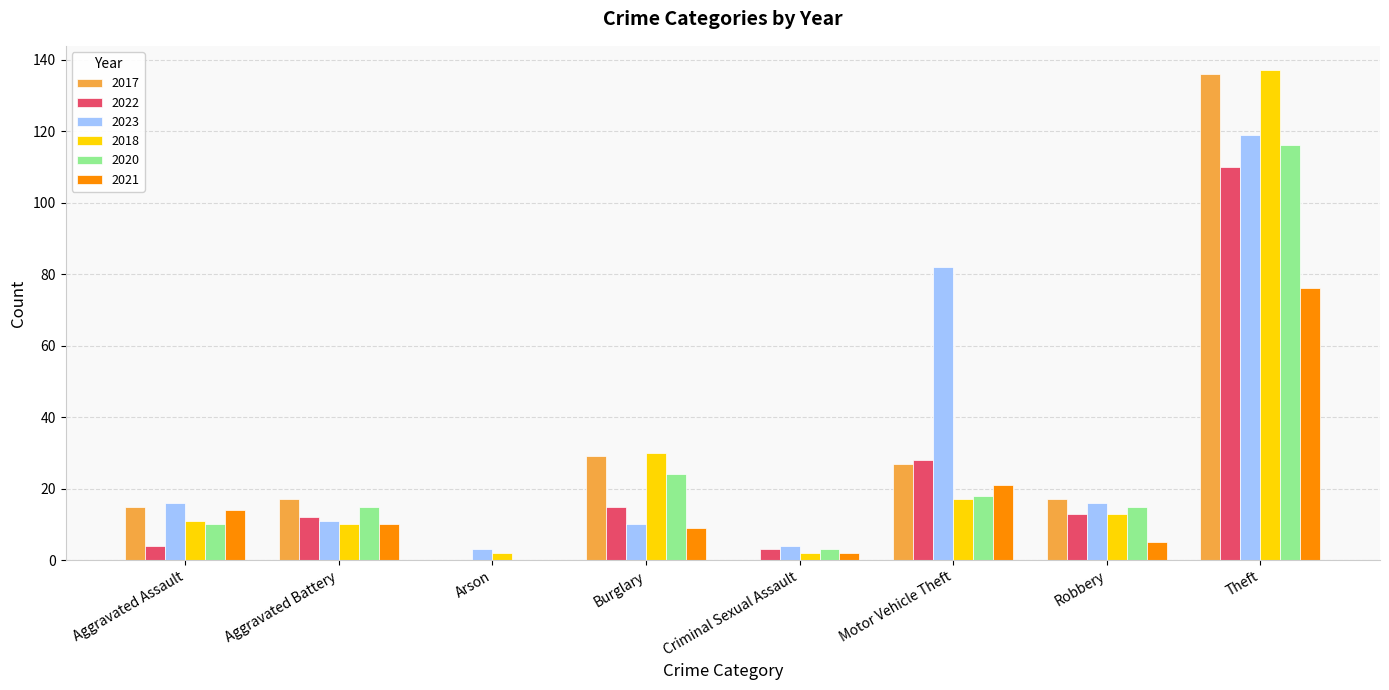

What is the difference between the 2017 values at Motor Vehicle Theft and Arson?

27